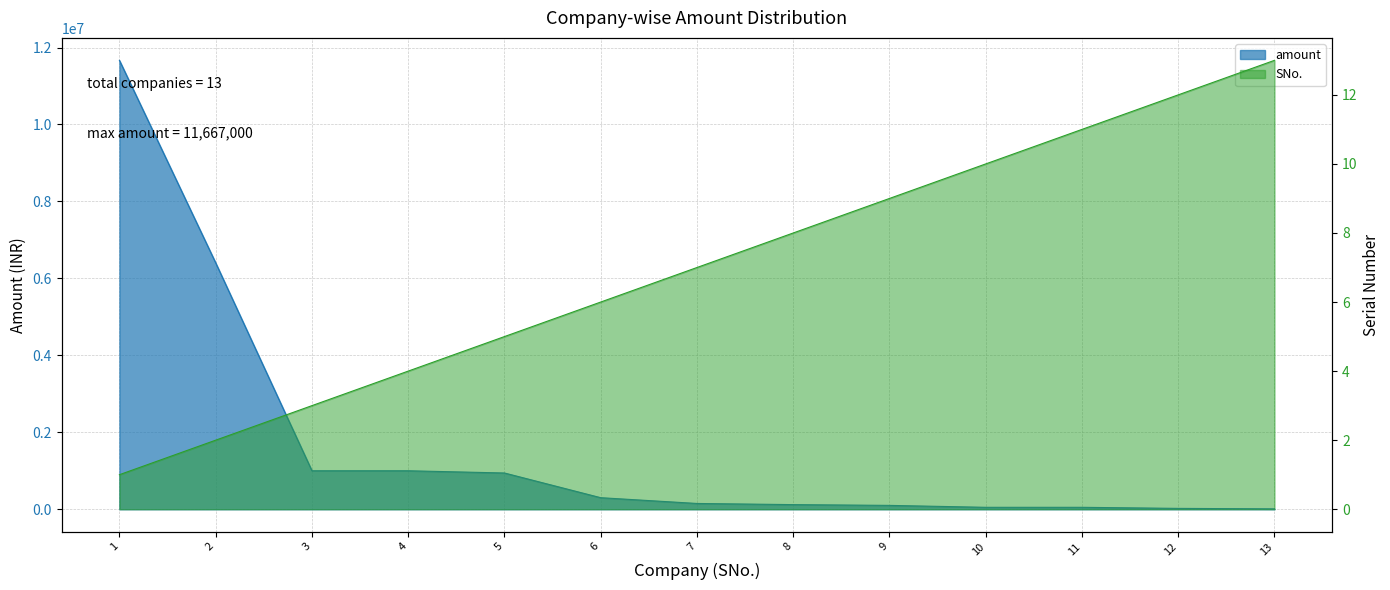

At 10, list the series in order from largest to smallest.

amount, SNo.